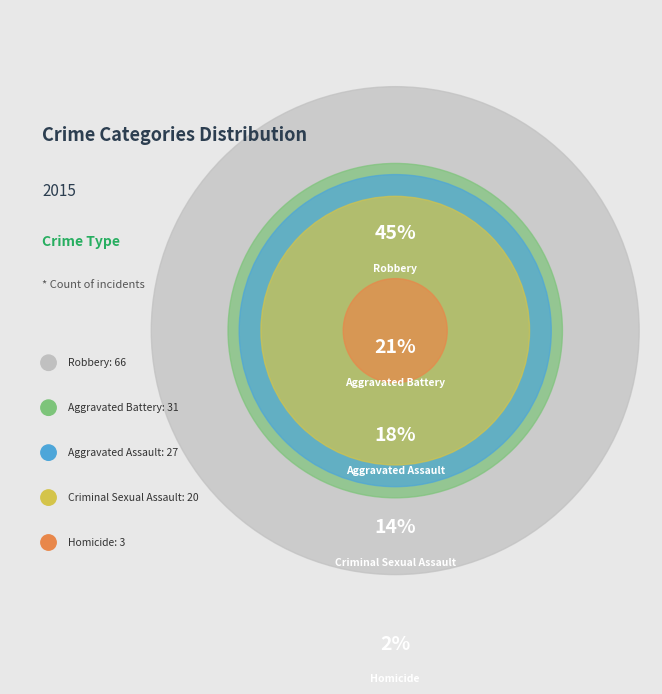

To the nearest percent, what portion does Aggravated Battery represent?

21%